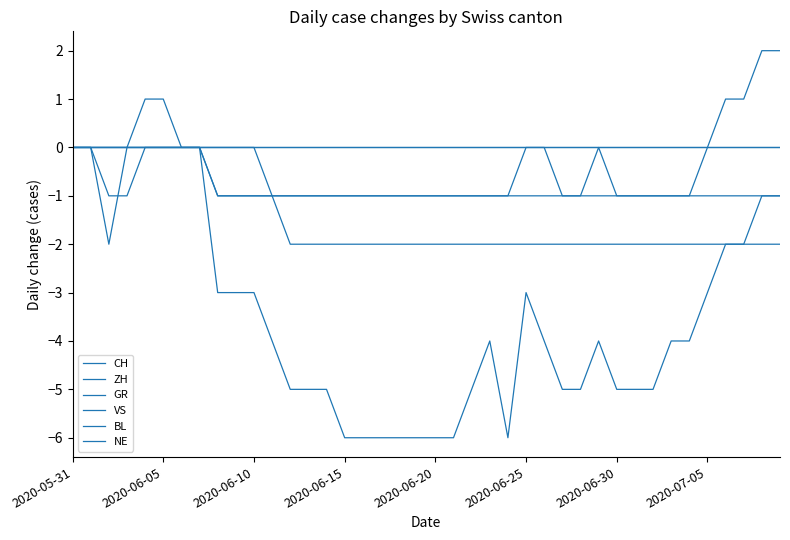

True or false: GR has more than 2 points higher than both neighbors.

False